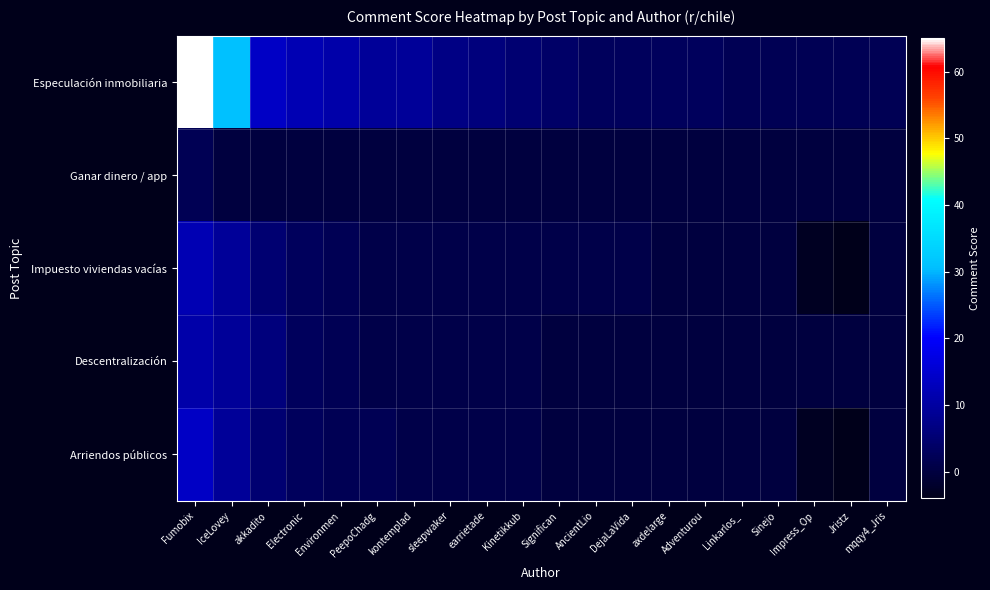

Which category has the highest value across all series?

Fumobix